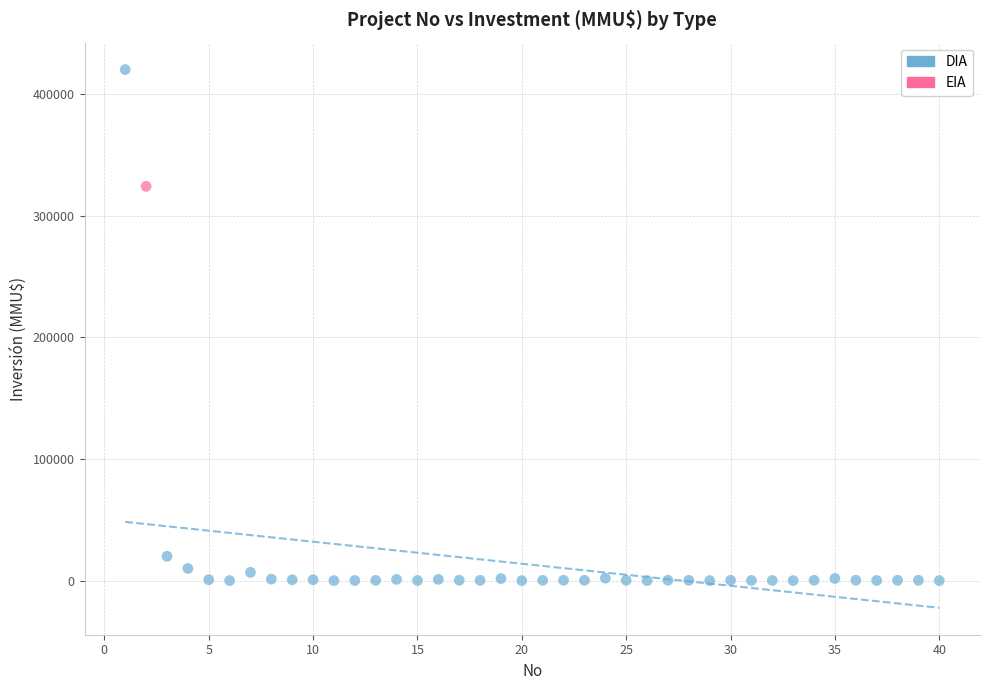

What are all the series names shown in the legend?

DIA, EIA